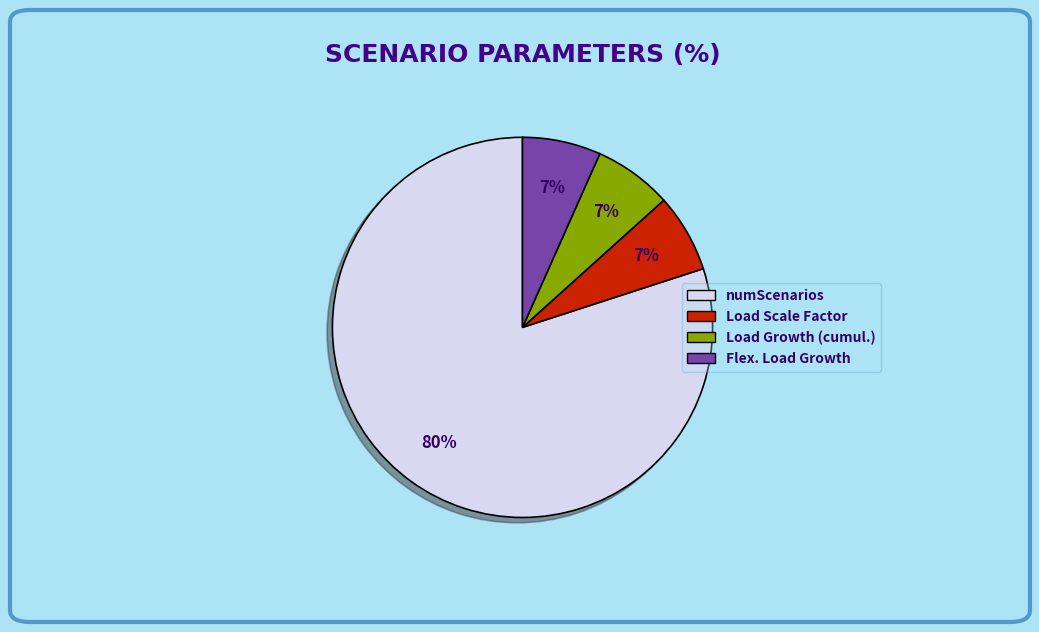

Is numScenarios the majority of the pie?

Yes